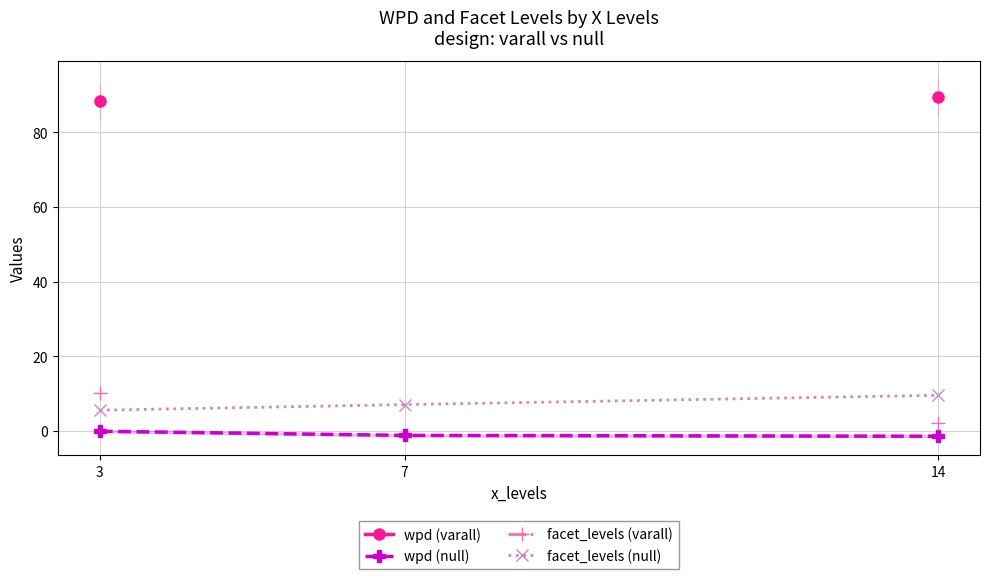

How many categories are shown in the chart?

3